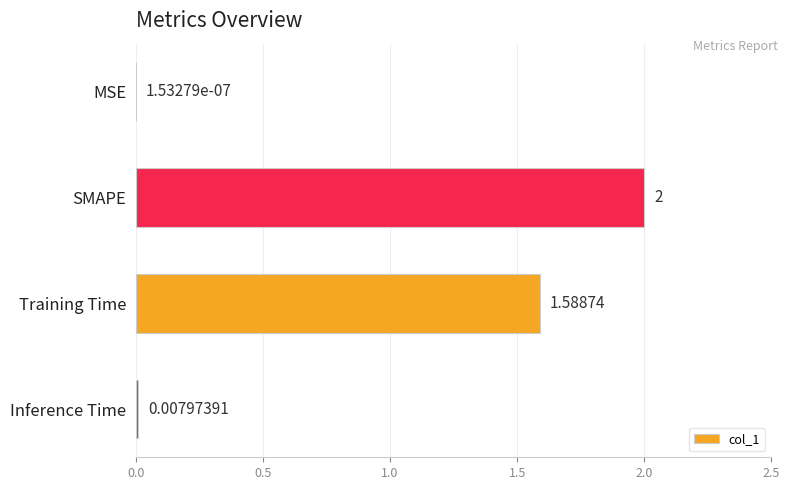

At which label is the value closest to 1?

Training Time